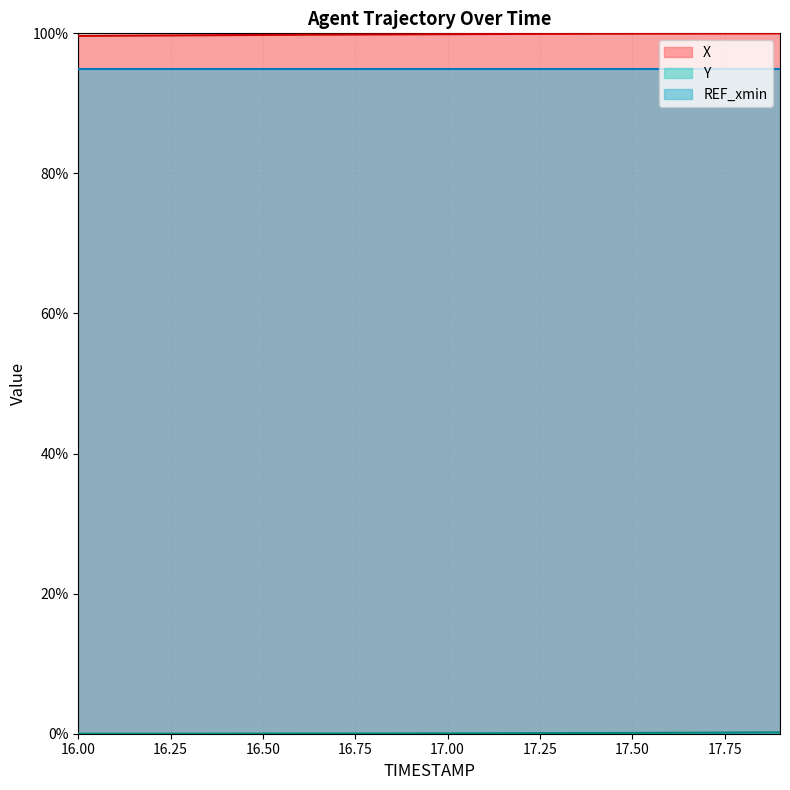

How many distinct data groups are displayed?

3